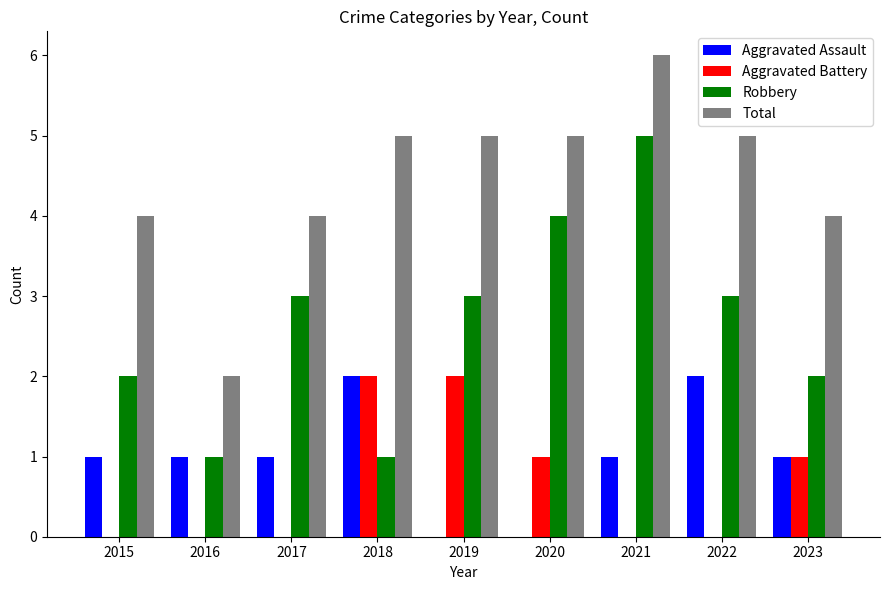

What is the approximate value of Total at 2015?

4